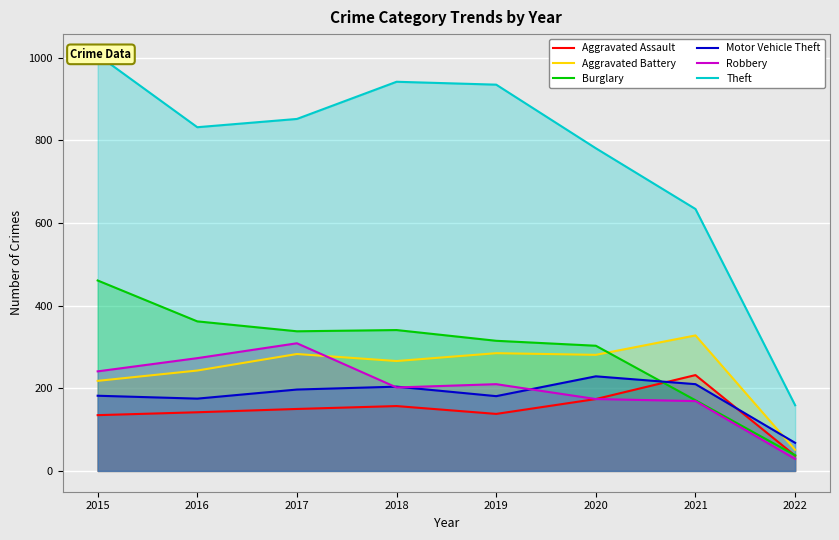

Where is Motor Vehicle Theft nearest to the value 148?

2016